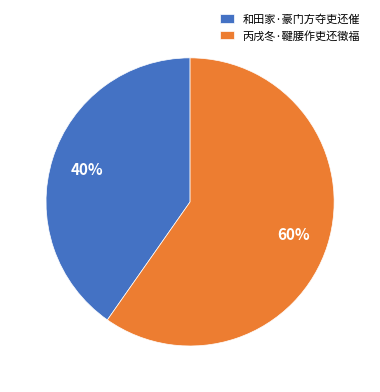

Which slice is the smallest?

和田家·豪门方夺吏还催